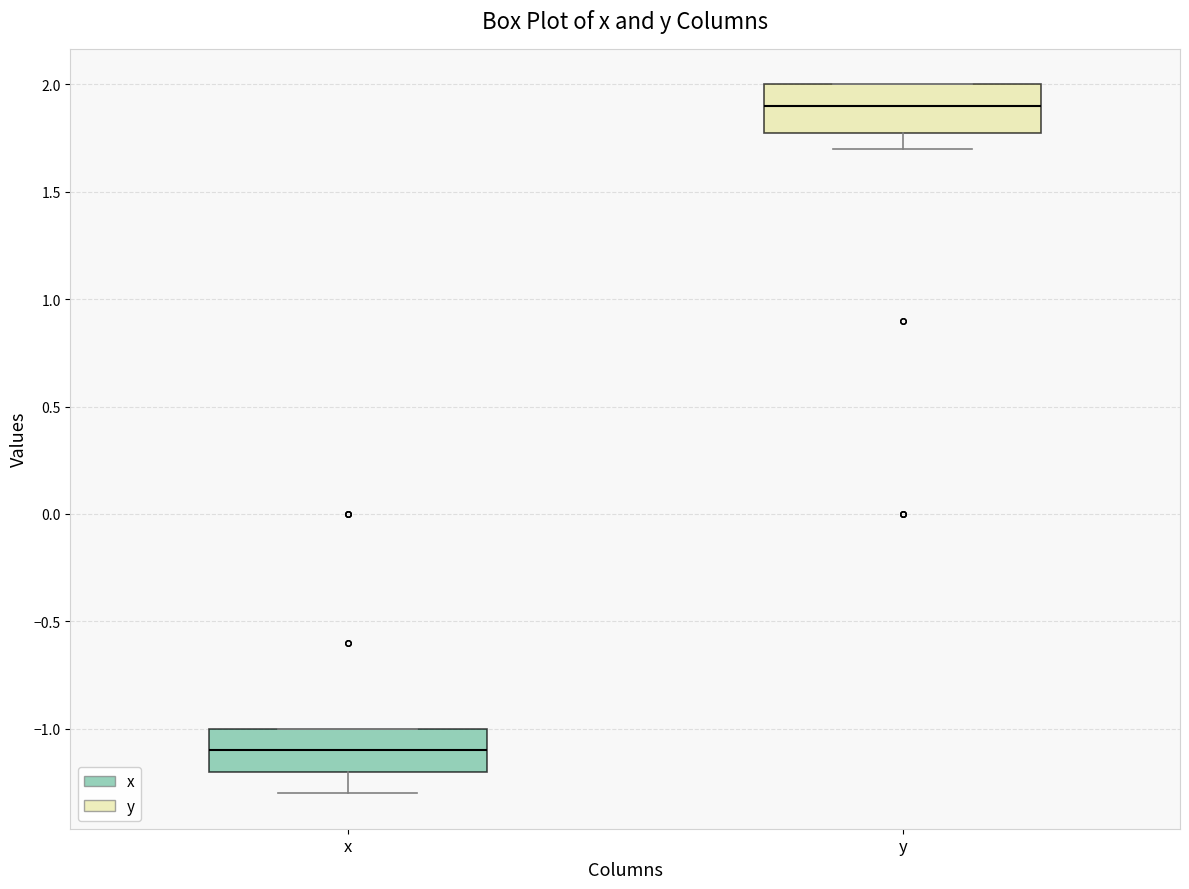

Reading left to right, read every box against the y-axis: the position of its median line, the range the box covers, and the ends of its whiskers. The values are not printed on the chart, so give them approximately, as read against the axis.

x: median -1.1, box -1.2 to -1.0, whiskers -1.3 to -1.0
y: median 1.9, box 1.8 to 2.0, whiskers 1.7 to 2.0